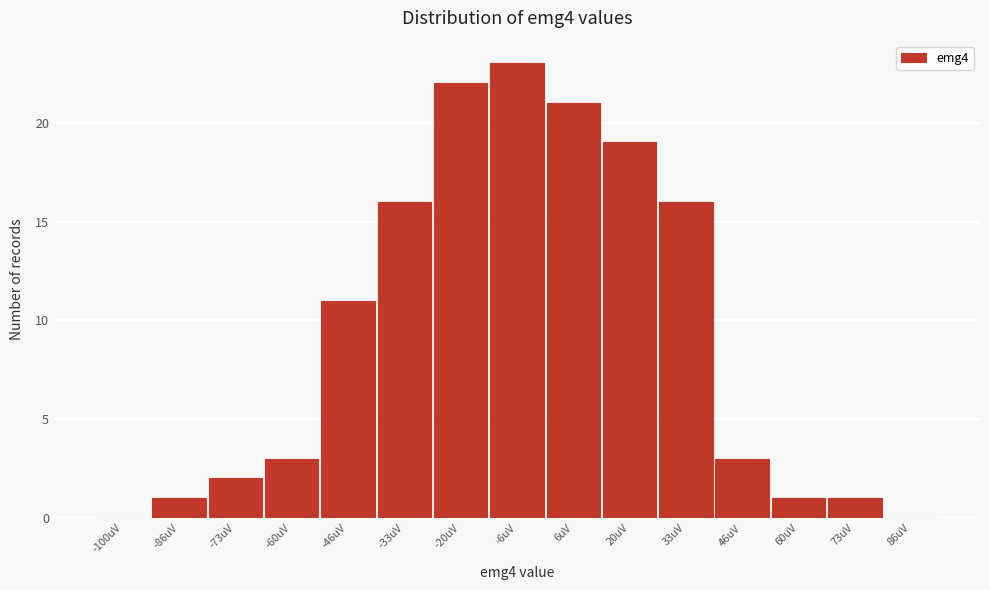

Reading left to right, transcribe all the data shown in this chart.

-100uV=0	-86uV=1	-73uV=2	-60uV=3	-46uV=11	-33uV=16	-20uV=22	-6uV=23	6uV=21	20uV=19	33uV=16	46uV=3	60uV=1	73uV=1	86uV=0